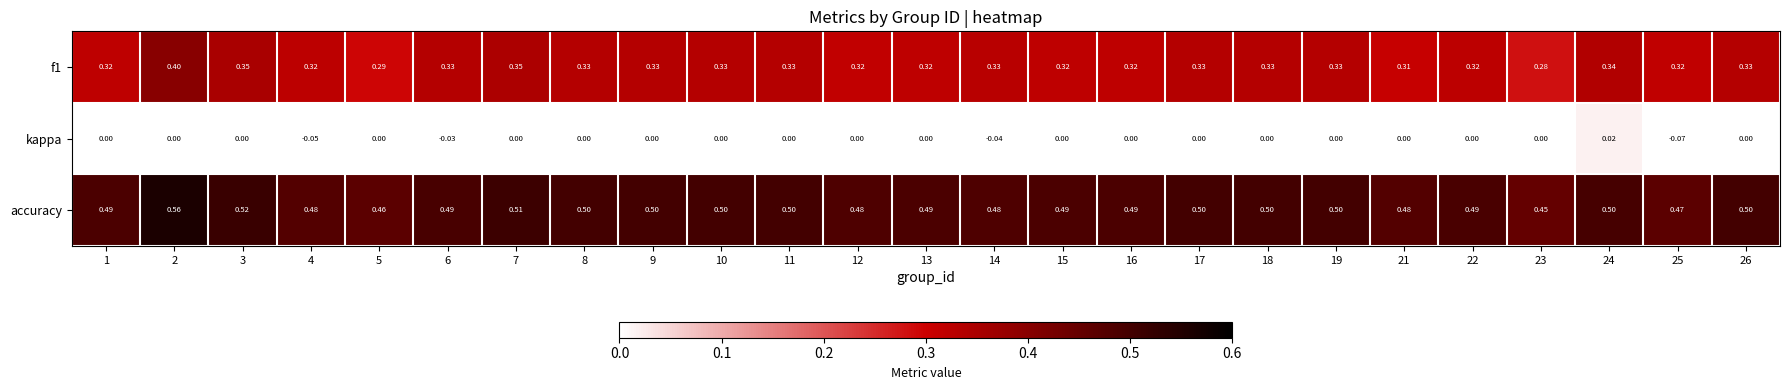

Count the number of categories in the chart.

25